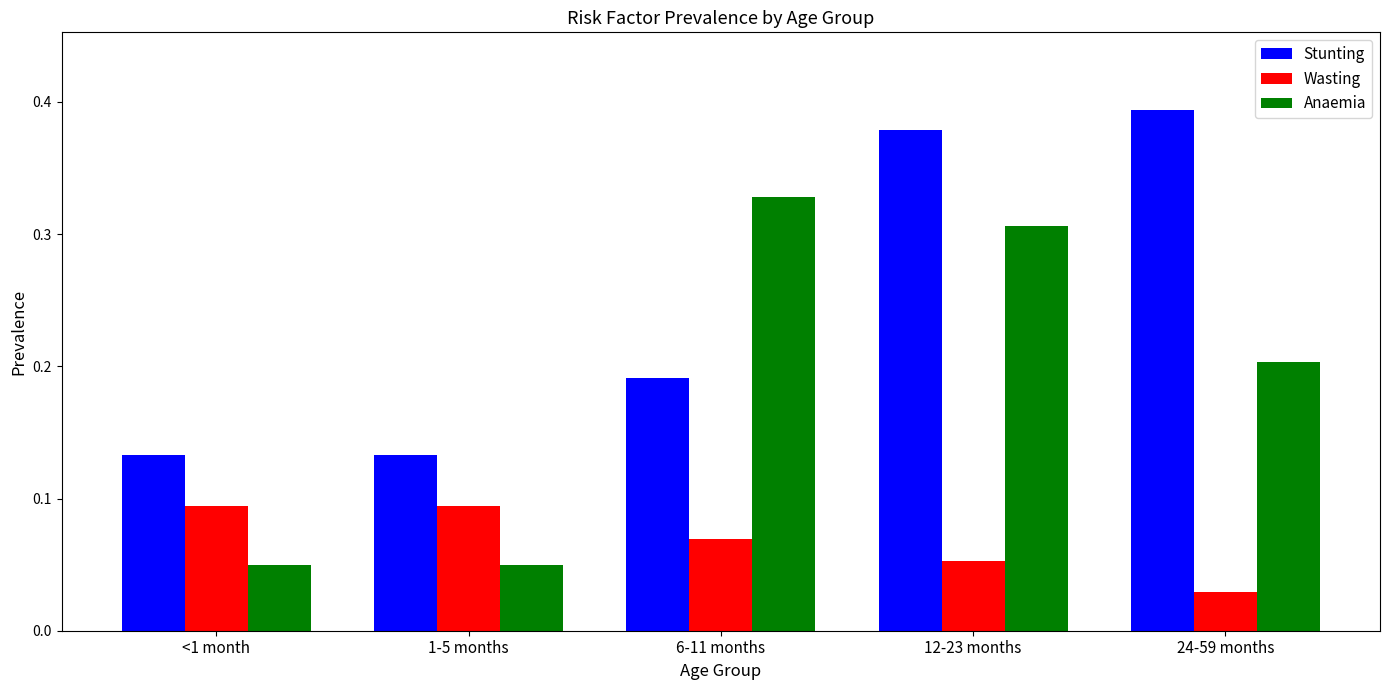

The Stunting series shows 0.2 at 24-59 months. True or false?

False